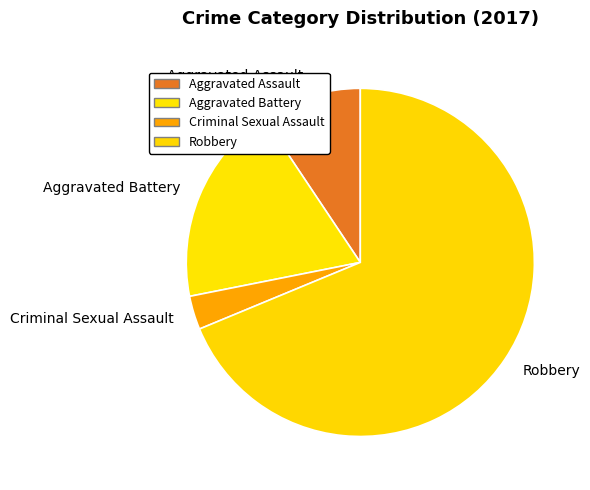

Rank the categories by value from lowest to highest.

Criminal Sexual Assault, Aggravated Assault, Aggravated Battery, Robbery